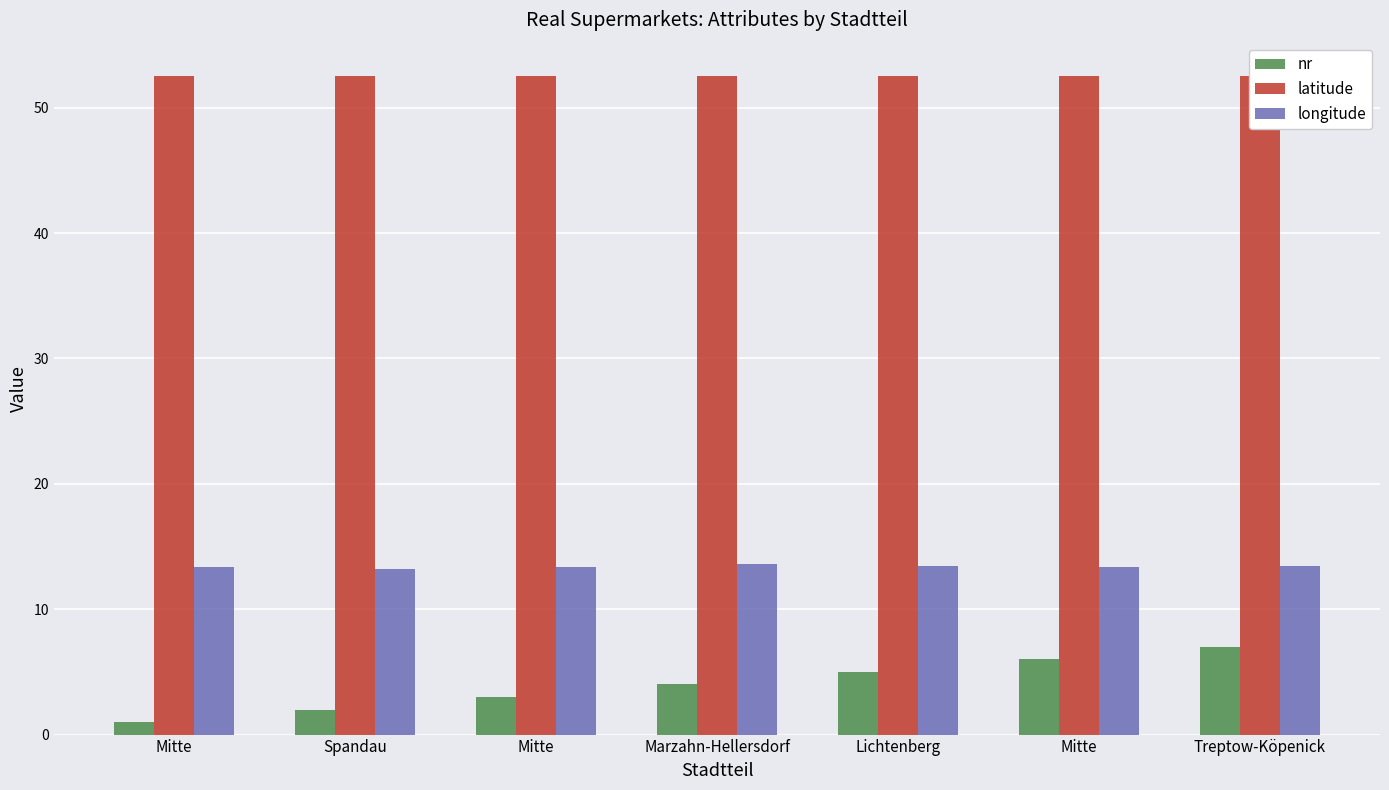

What is the difference between the second highest and minimum values in the latitude series?

0.1